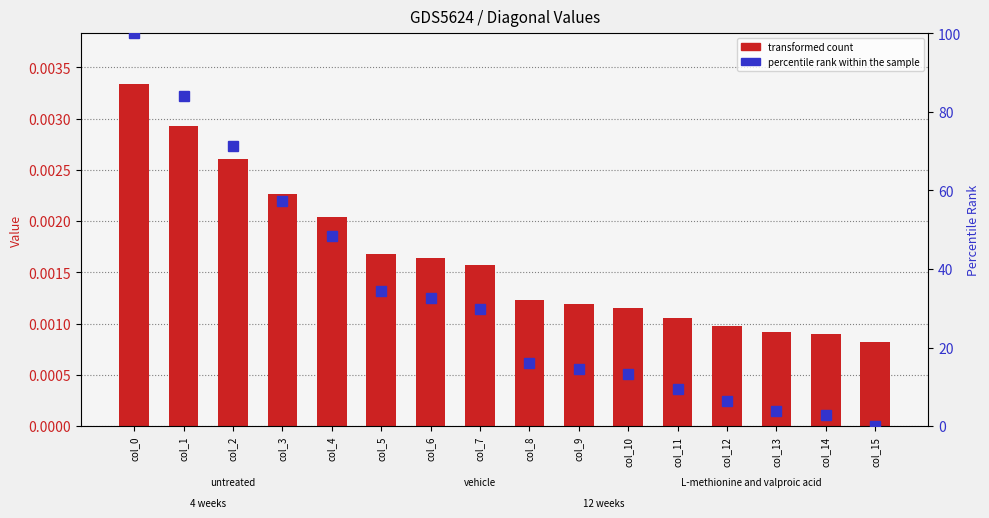

The percentile rank within the sample series shows 8.9 at col_8. True or false?

False